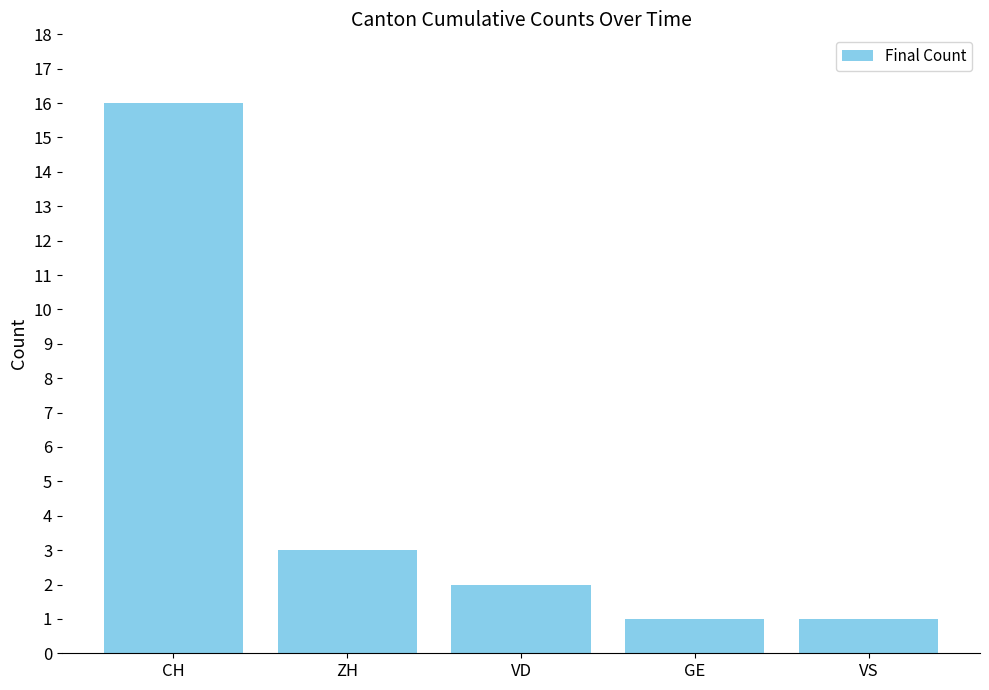

What is the sum of the values at GE and VS?

2